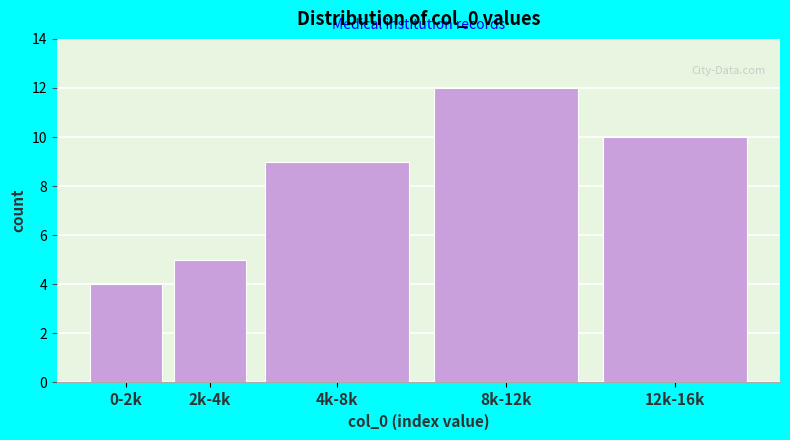

Reading left to right, extract all data points from this chart.

0-2k=4	2k-4k=5	4k-8k=9	8k-12k=12	12k-16k=10